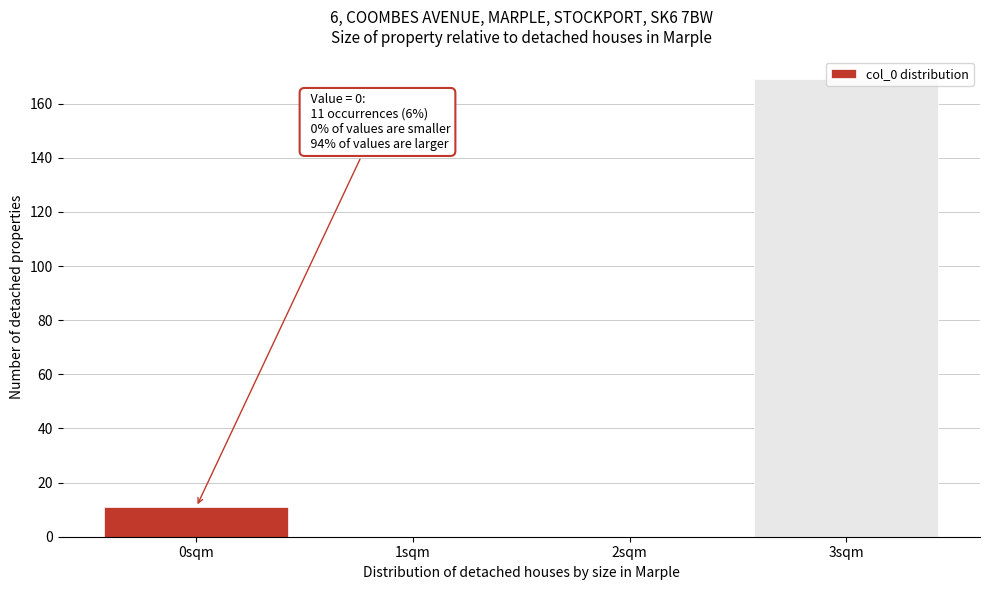

At which label is the value closest to 84?

0sqm